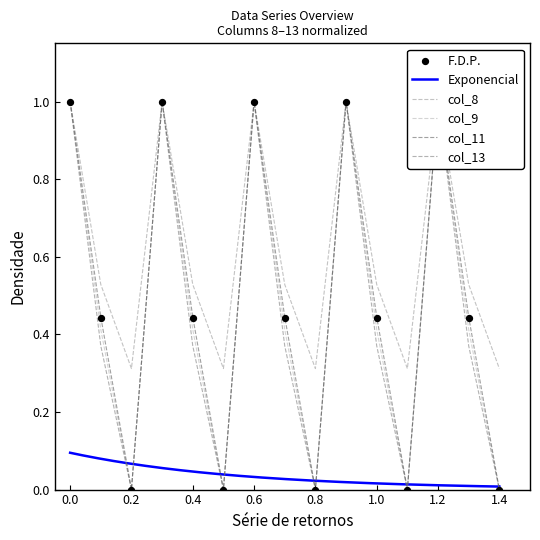

At how many categories does at least one series exceed 0?

15